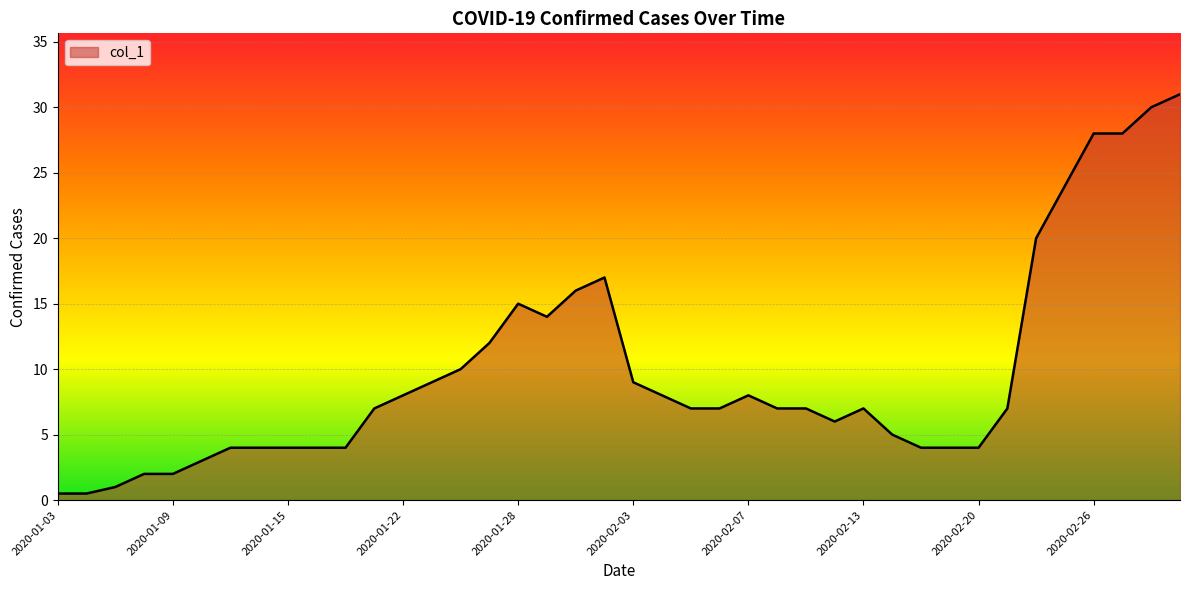

What is the maximum value shown in the chart?

31.0